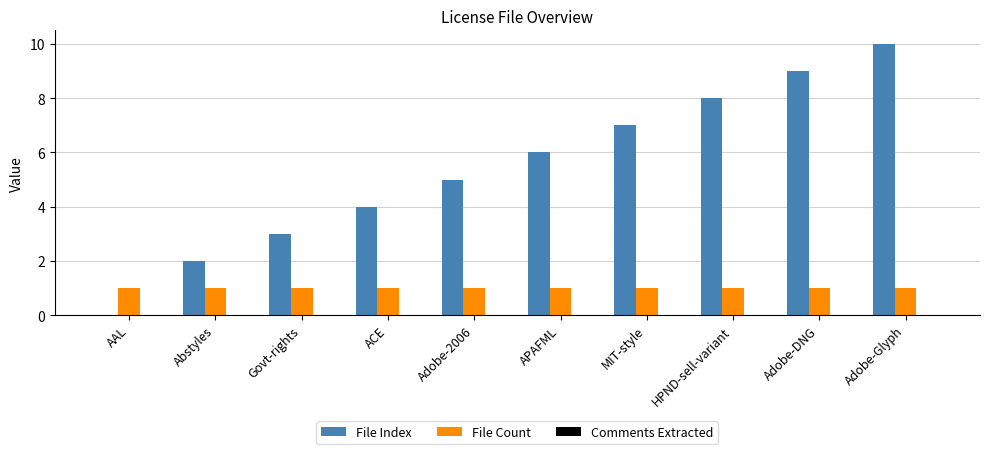

Between ACE and Adobe-DNG, which series saw the biggest shift?

File Index